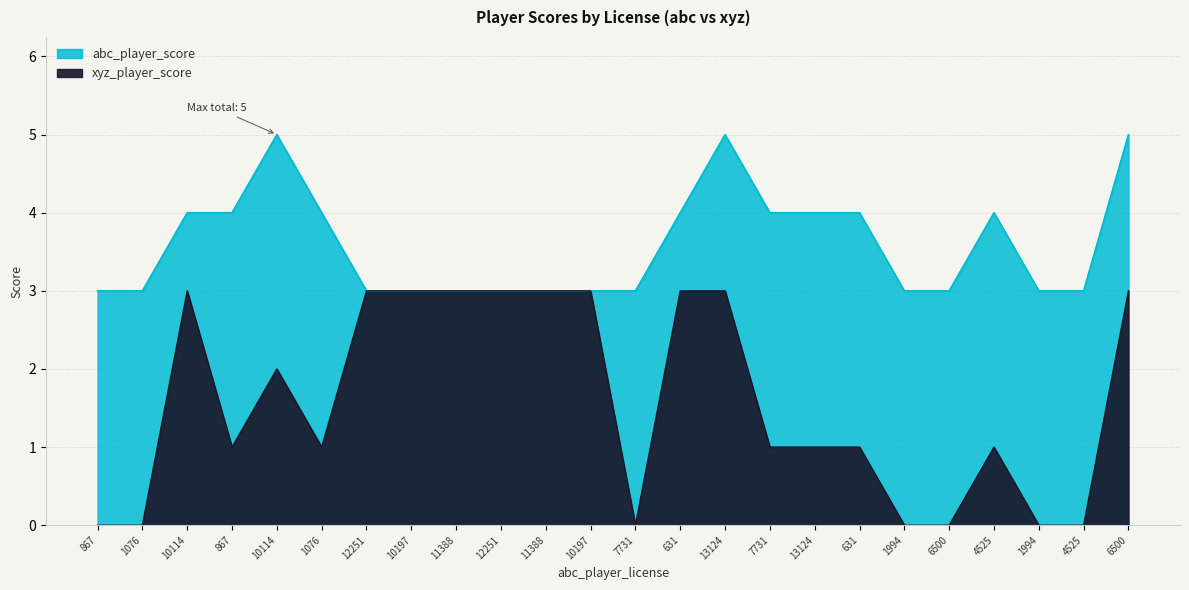

The chart shows a value of 1 at 867. True or false?

False